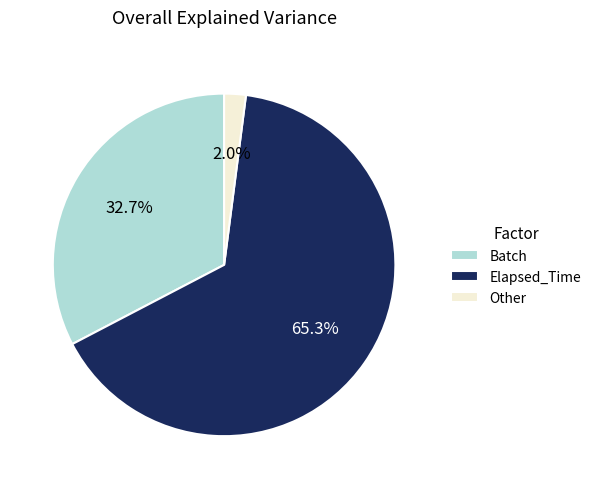

Is Elapsed_Time the majority of the pie?

Yes